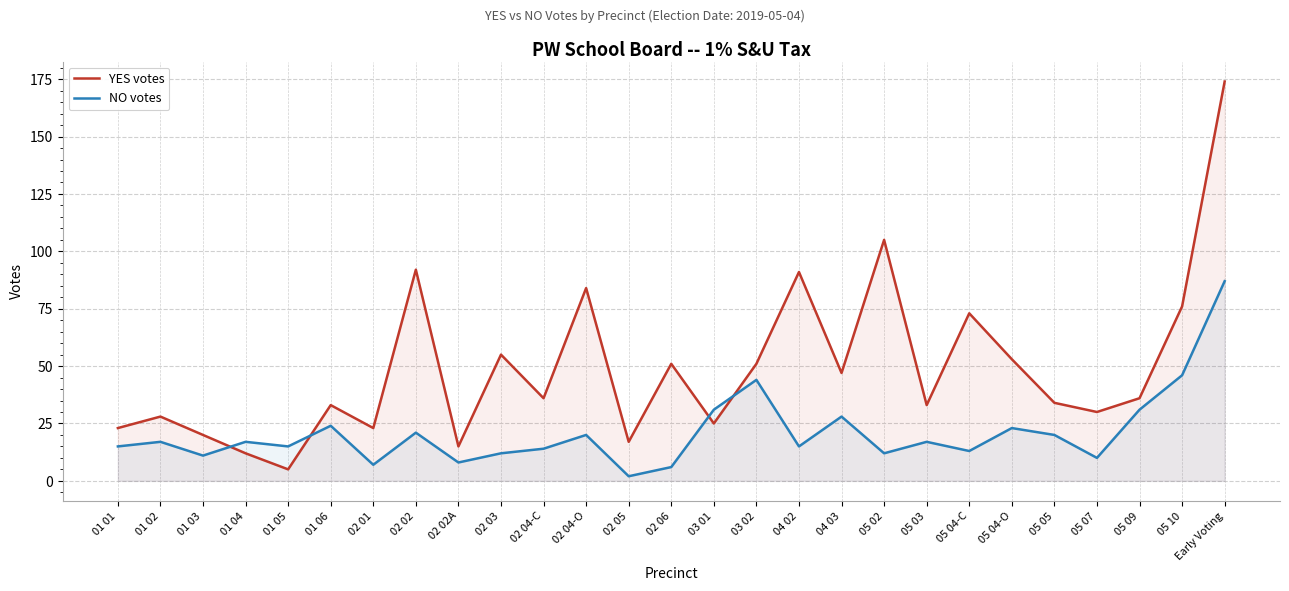

How many values in the YES votes series exceed 36?

12